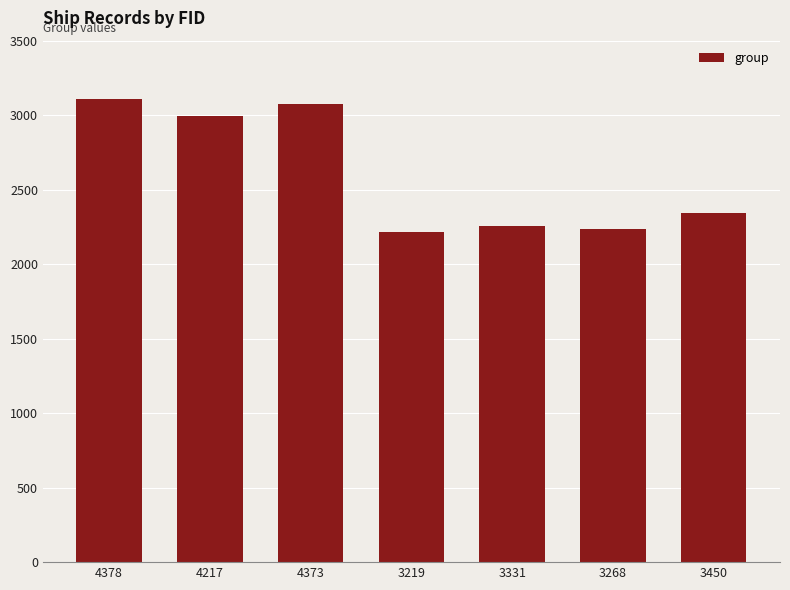

Is it true that the value at 3219 is 2213?

True